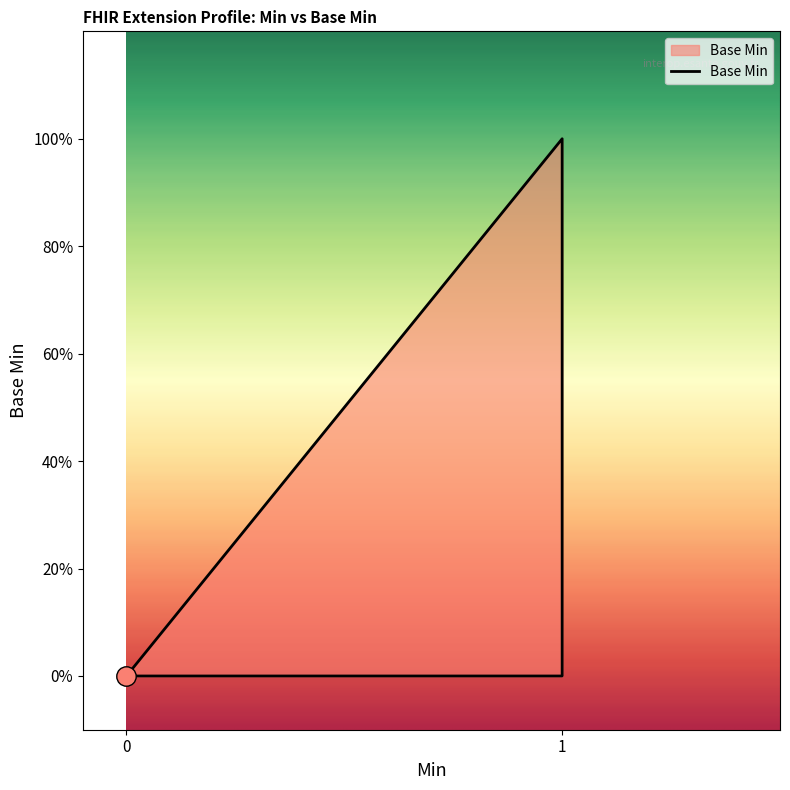

True or false: there are more than 2 points higher than both neighbors.

False